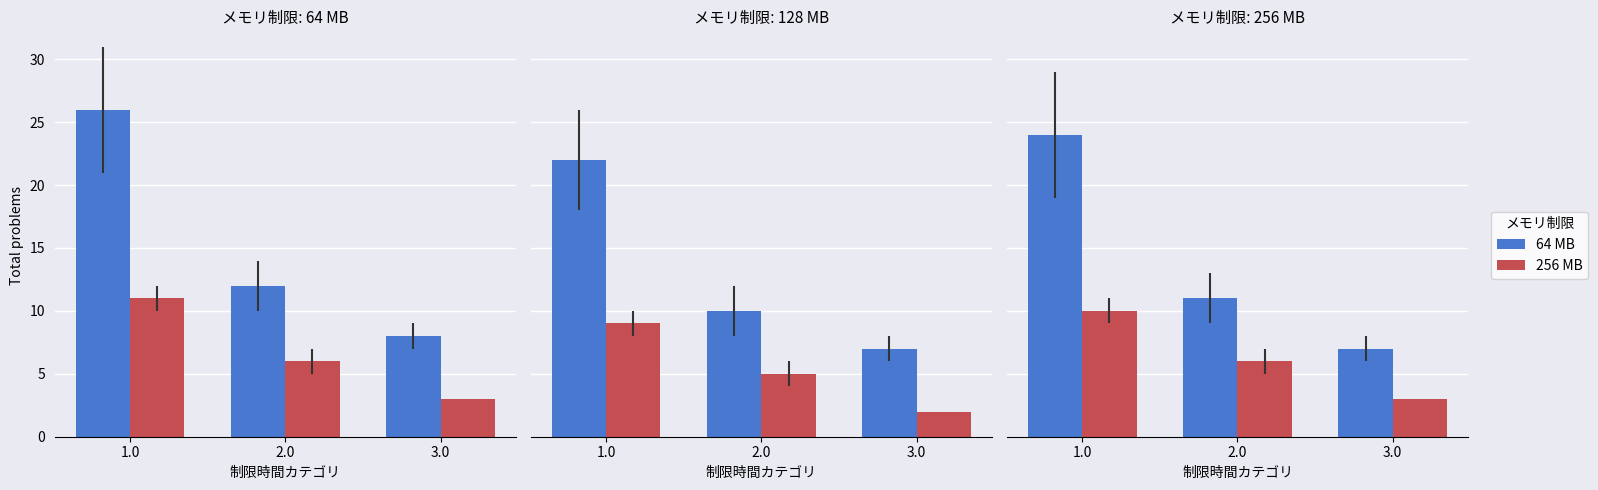

Rank the categories by 256 MB value from highest to lowest.

1.0, 2.0, 3.0